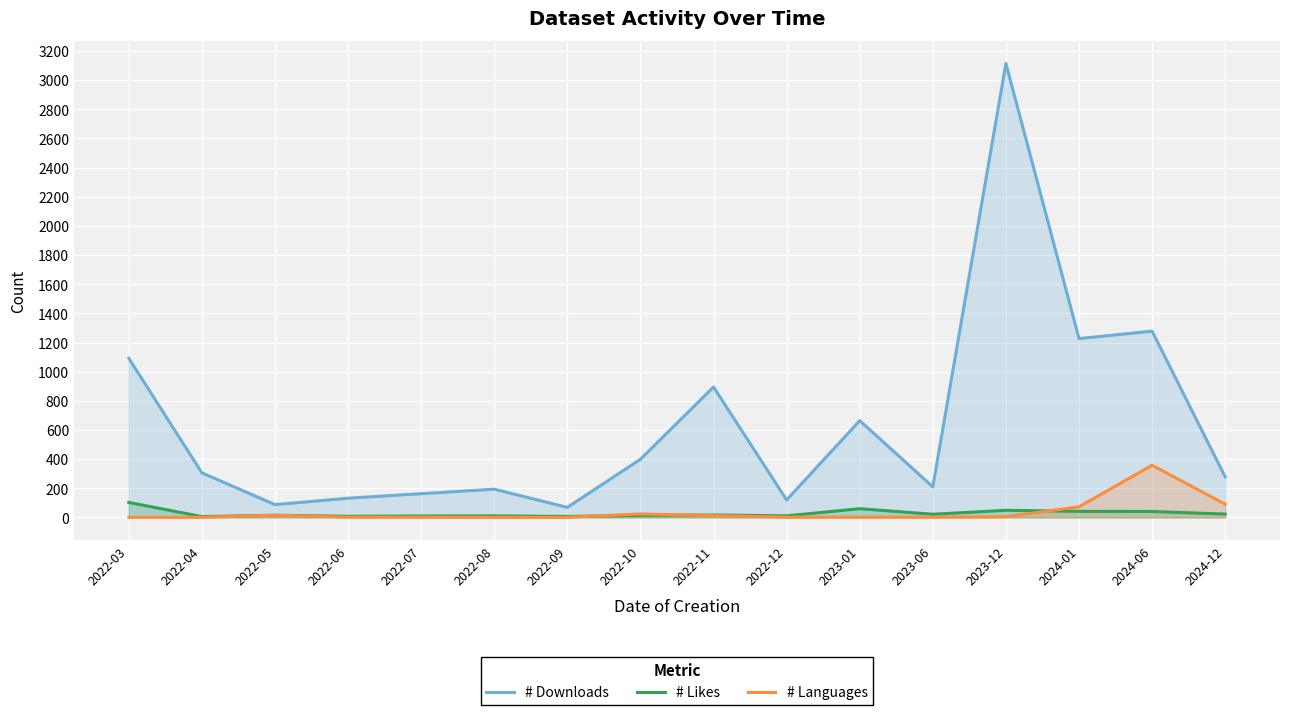

At how many categories does at least one series exceed 828?

5